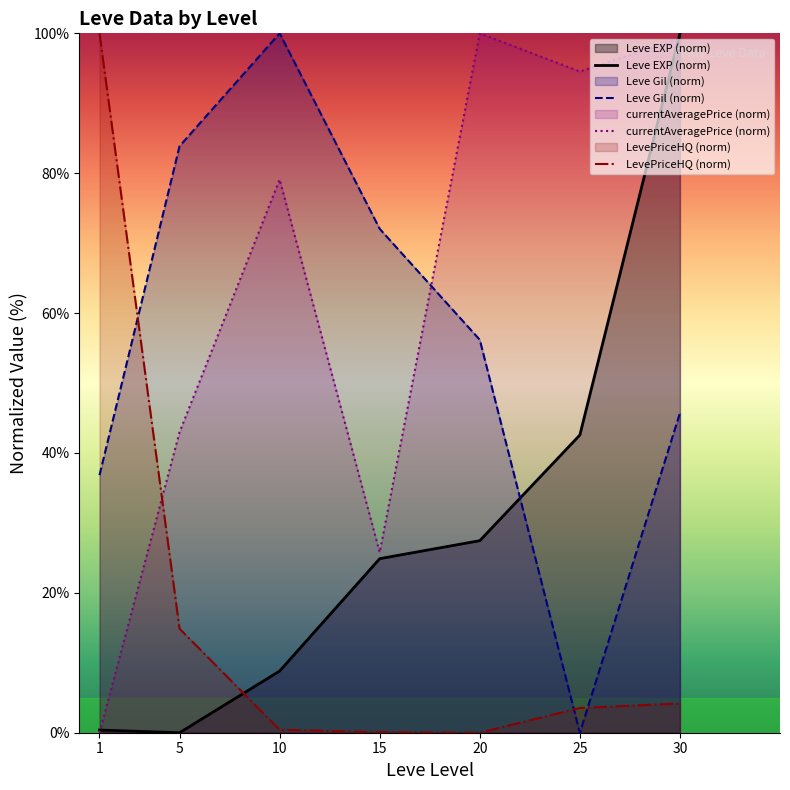

Does the chart have visible grid lines?

No